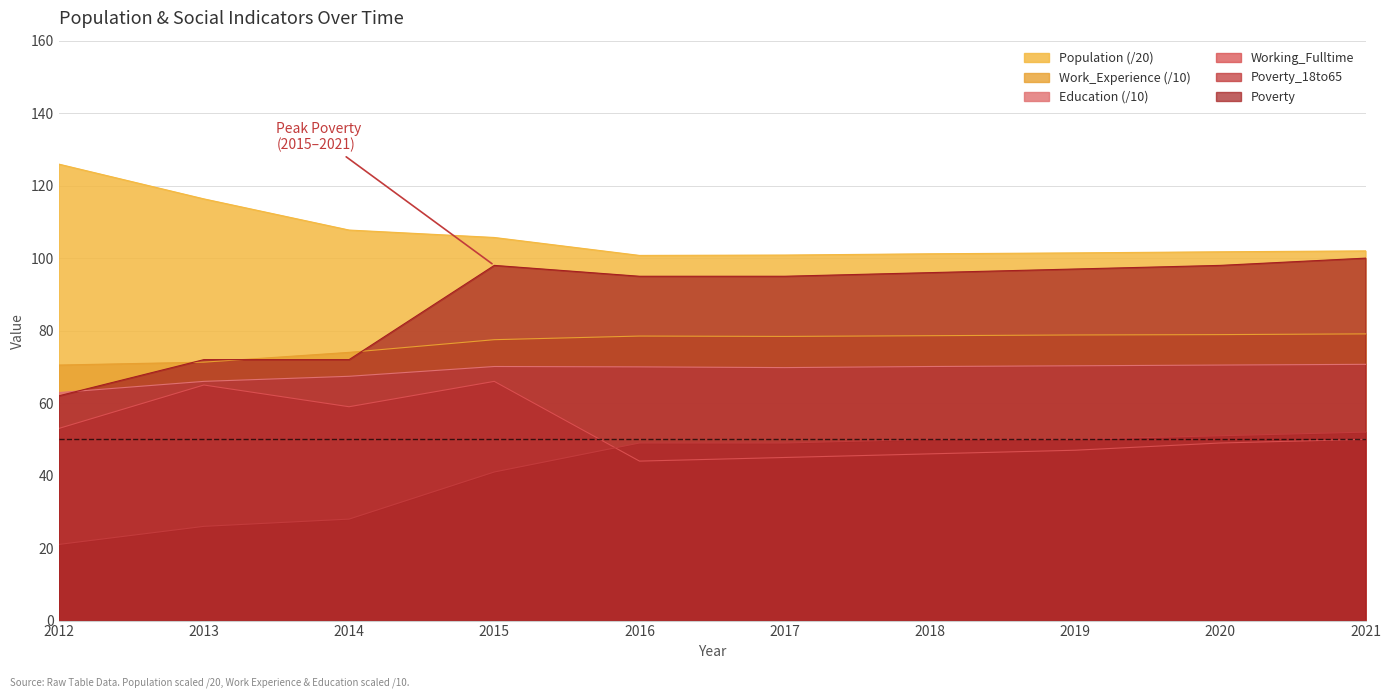

What is the value of the Poverty_18to65 point at the 4th from the left?

41.0